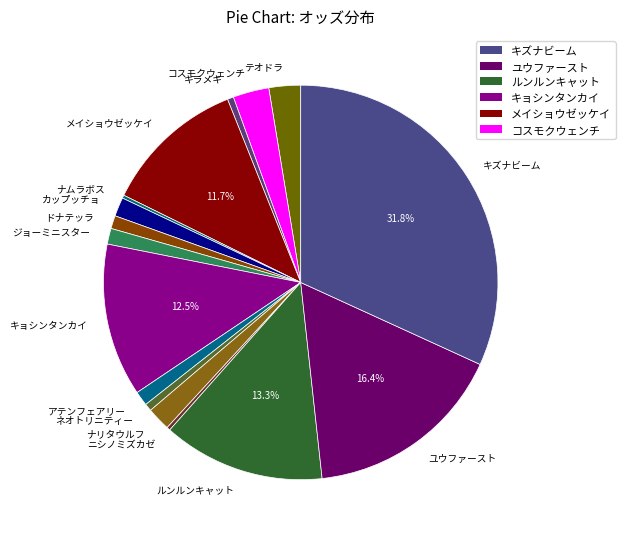

To the nearest percent, what is the average slice percentage?

6%